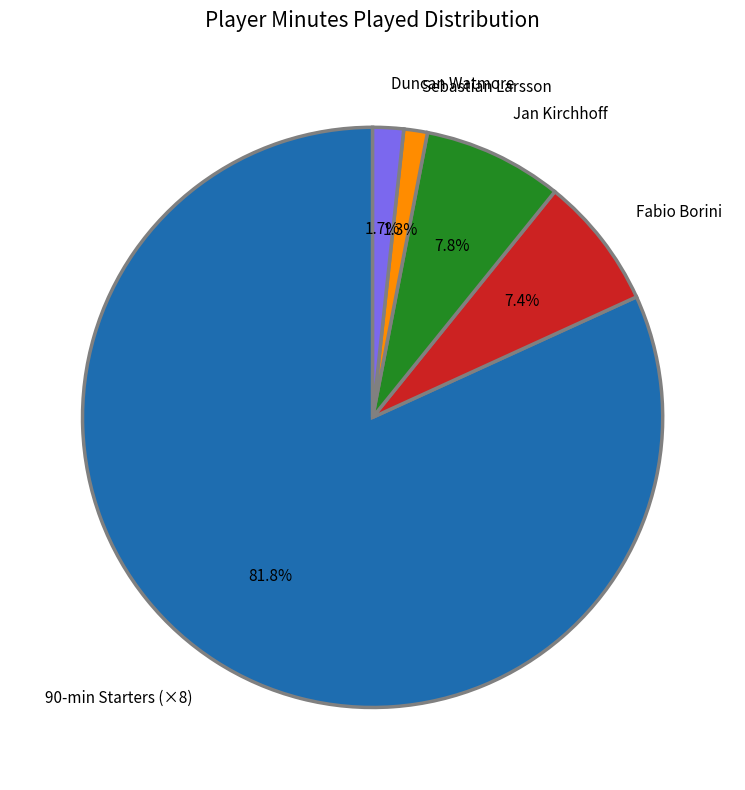

Count the number of slices in the pie.

5